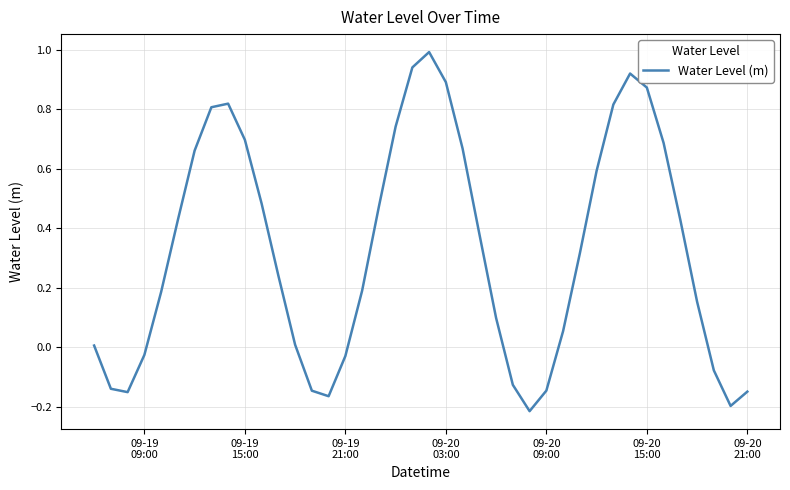

How many values are above zero?

28